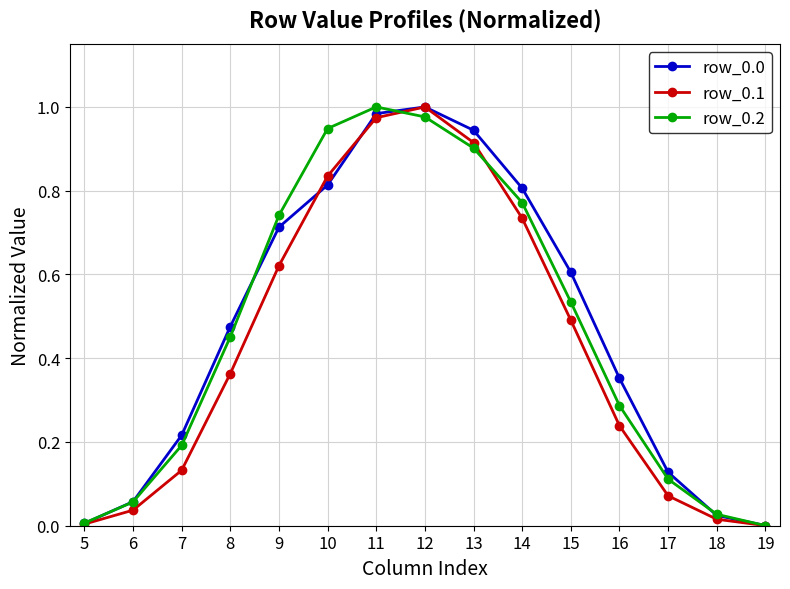

True or false: row_0.2 has more than 0 points higher than both neighbors.

True